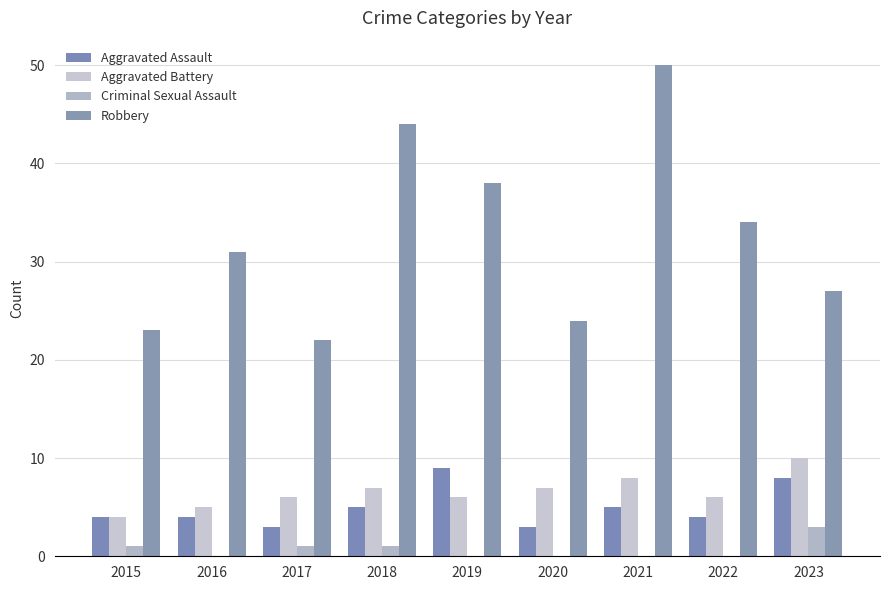

True or false: Robbery has a value of 48 at 2023.

False